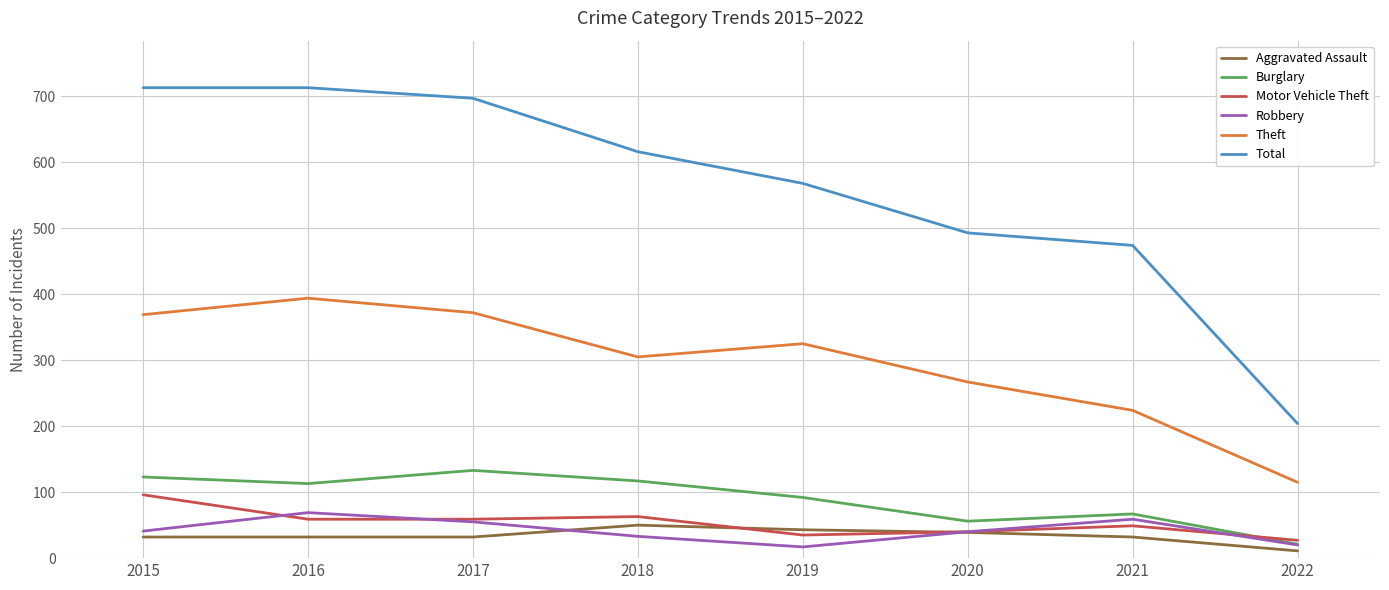

What is the average value of the Theft series?

296